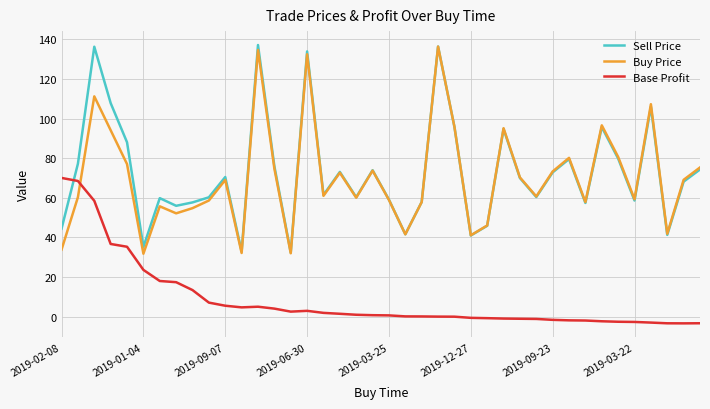

What is the maximum value for Sell Price?

137.1